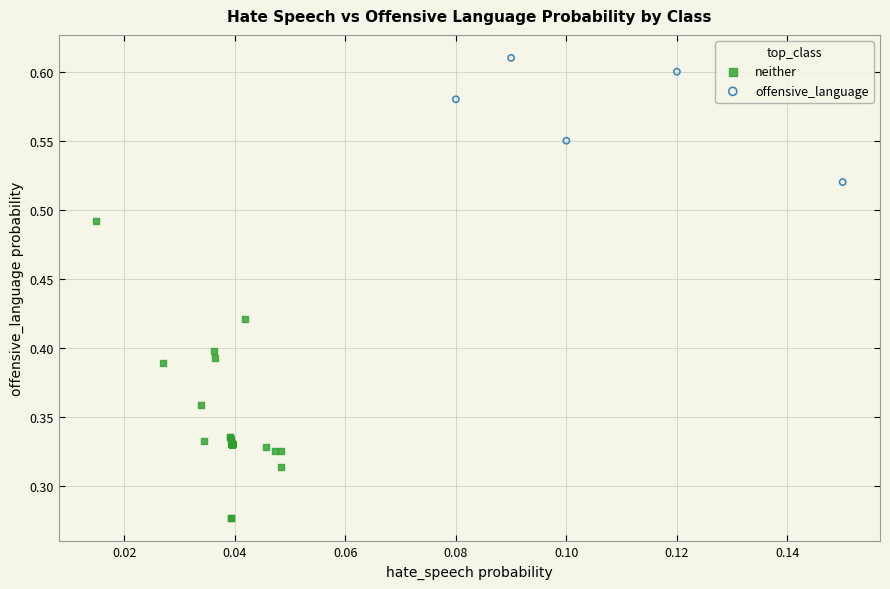

Which series has the widest spread of Y values?

neither